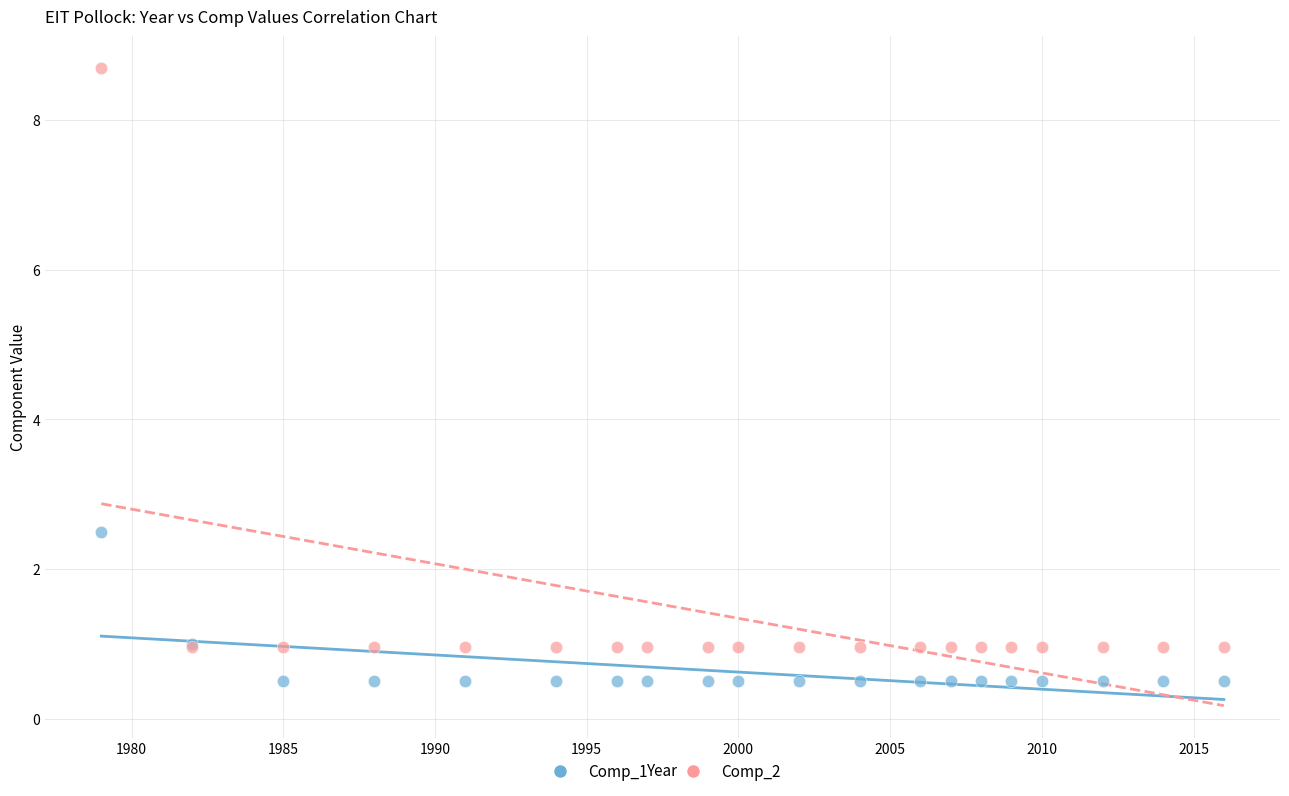

Across all series, what Y value is closest to 4?

2.5